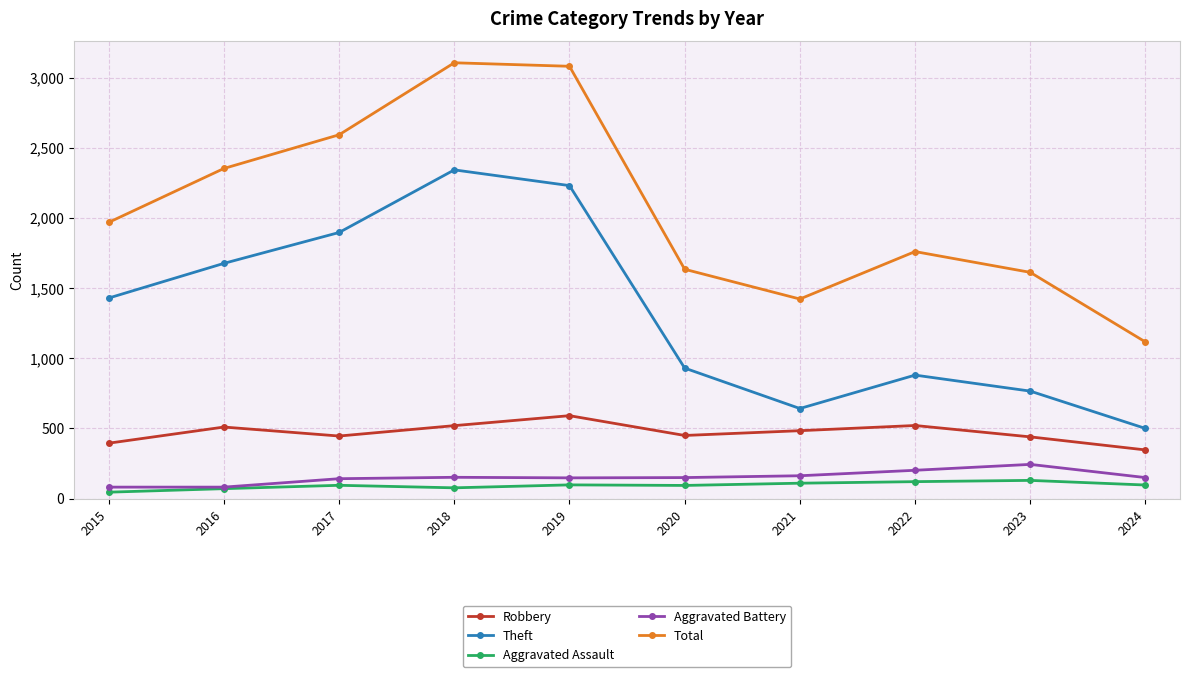

Which series has the largest range (max minus min)?

Total